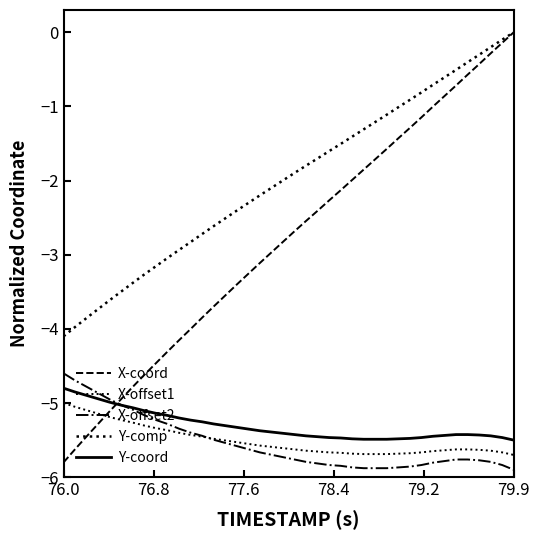

How many lines are shown in the chart?

5